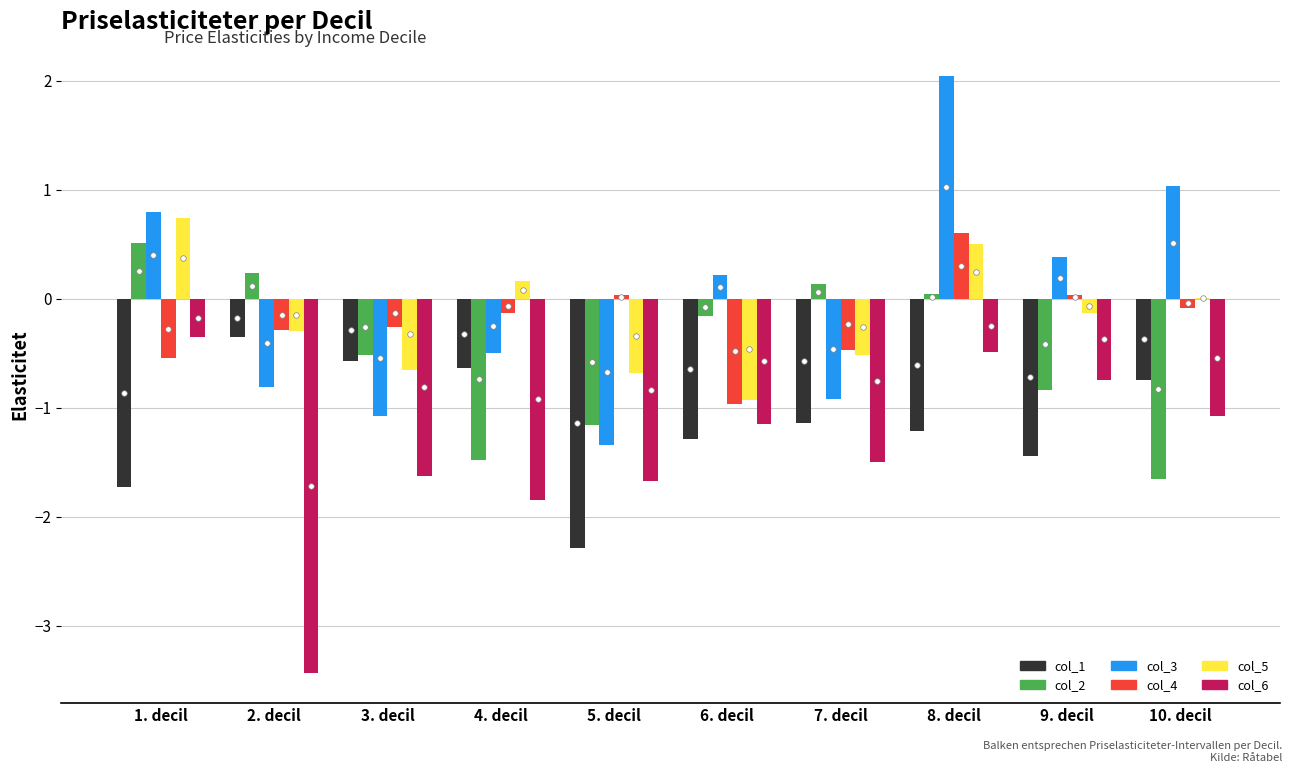

At which category is the sum across all series the highest?

8. decil